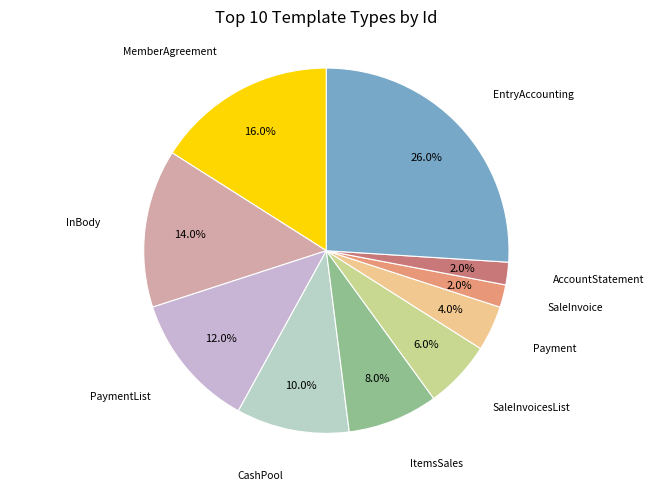

Rank the categories by value from lowest to highest.

SaleInvoice, AccountStatement, Payment, SaleInvoicesList, ItemsSales, CashPool, PaymentList, InBody, MemberAgreement, EntryAccounting